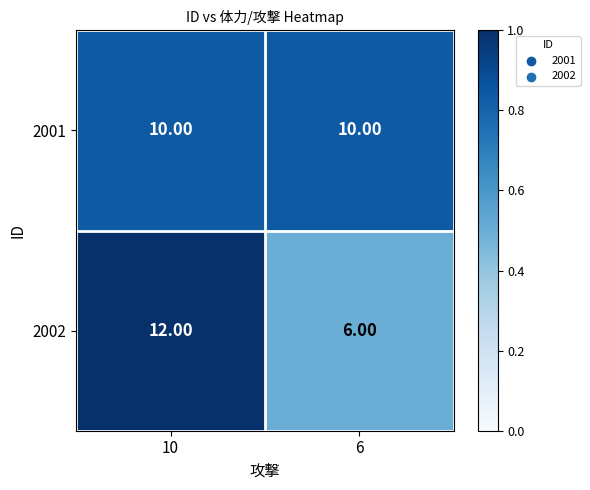

What is the average value of the 2001 series?

10